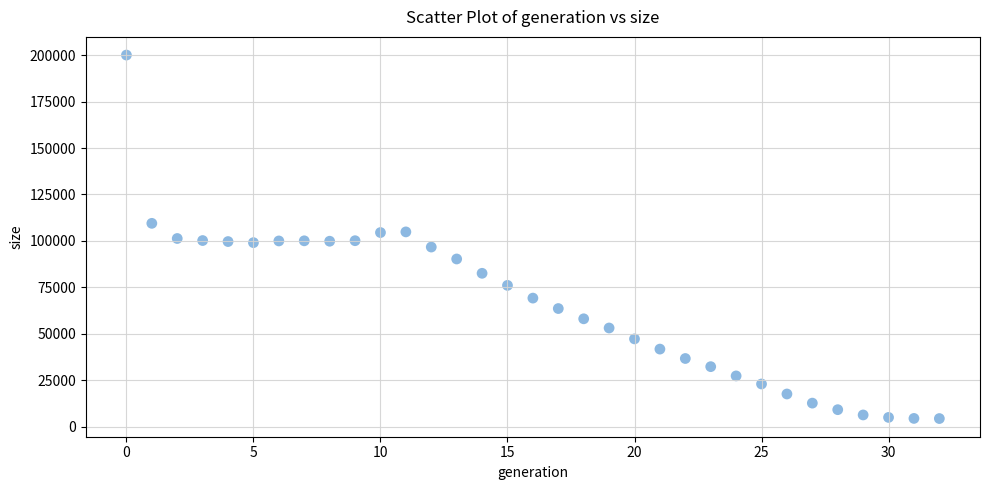

What is the range of Y values (max minus min)?

195488